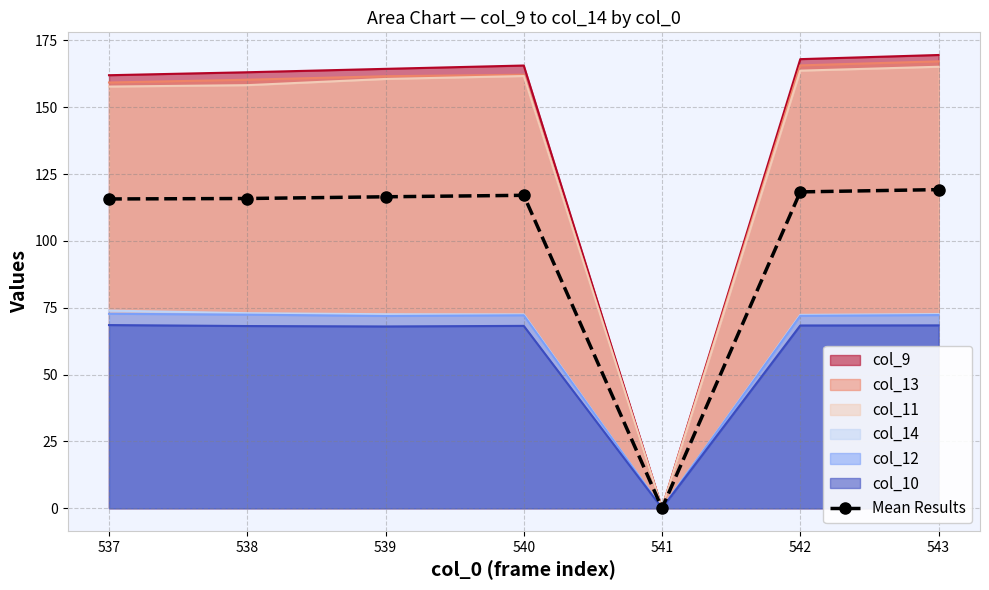

How many lines are shown in the chart?

1